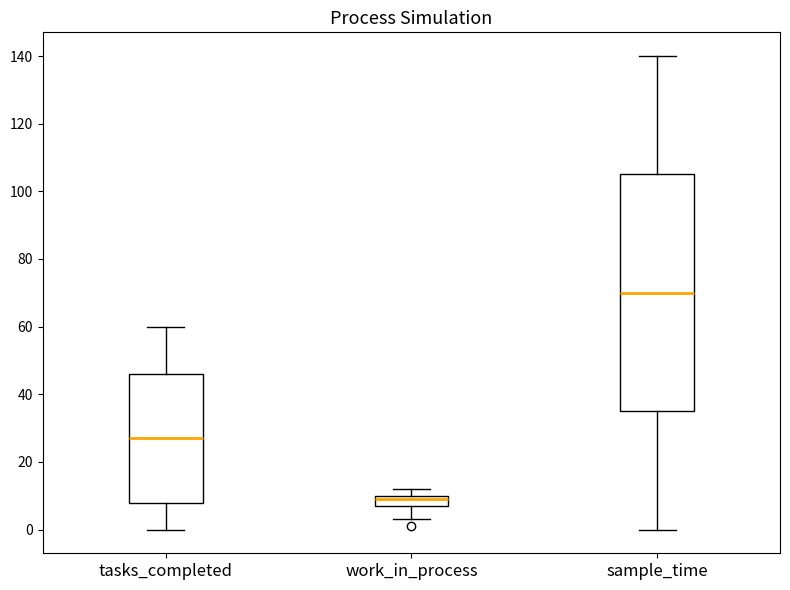

Which box is the tallest, from its lower edge to its upper edge?

sample_time